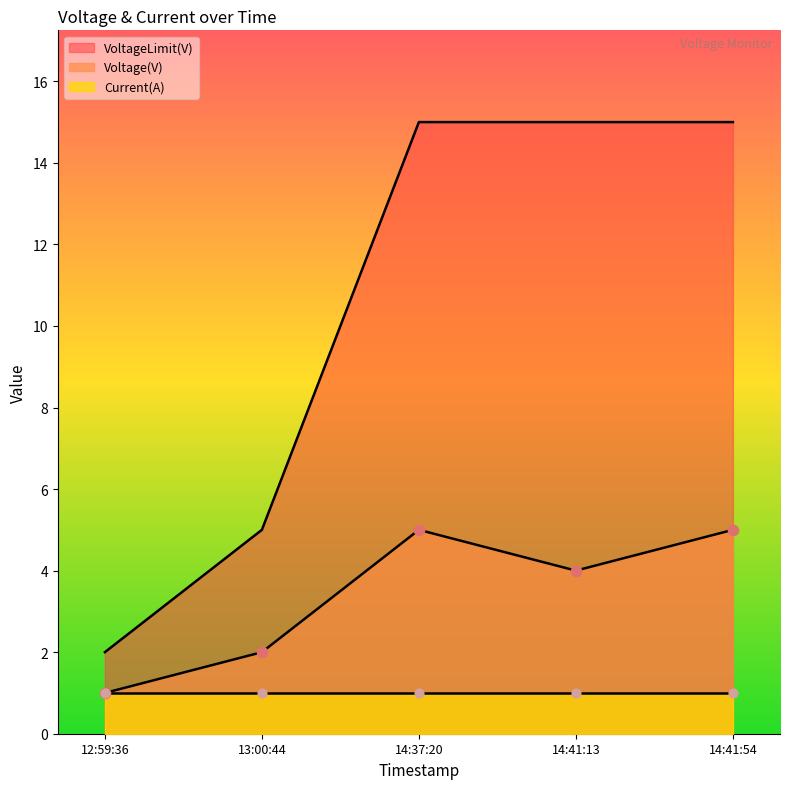

Which series has the largest total across all categories?

VoltageLimit(V)